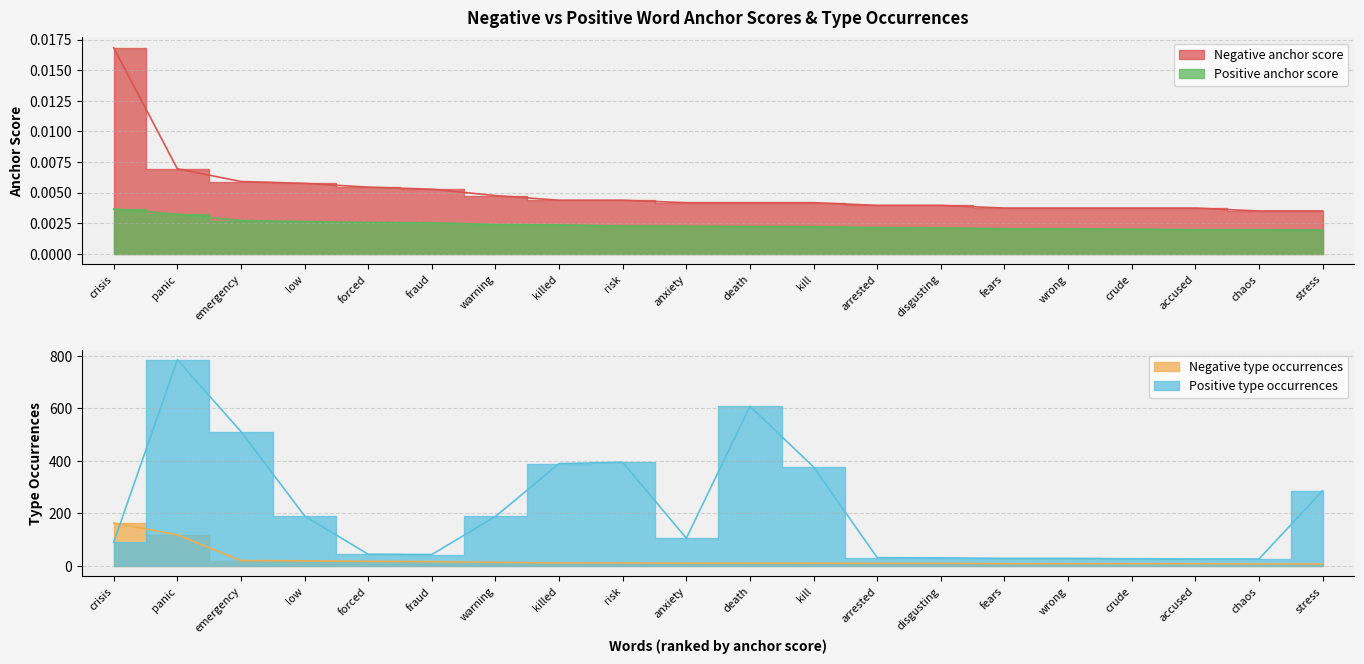

Is it true that Positive anchor score equals 0.0 at chaos?

True